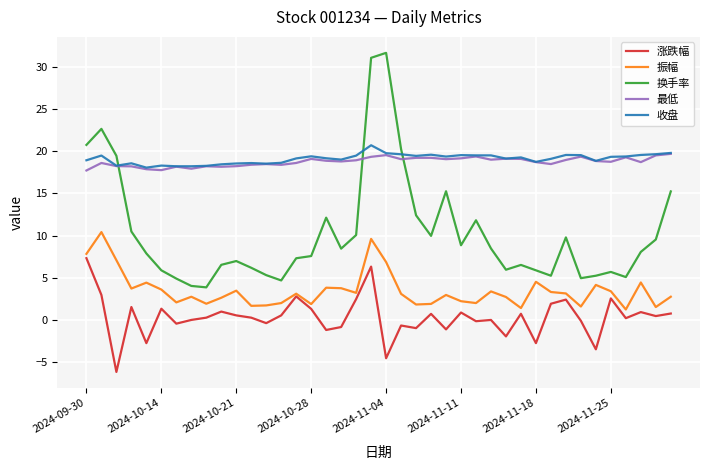

Which series has the largest range (max minus min)?

换手率